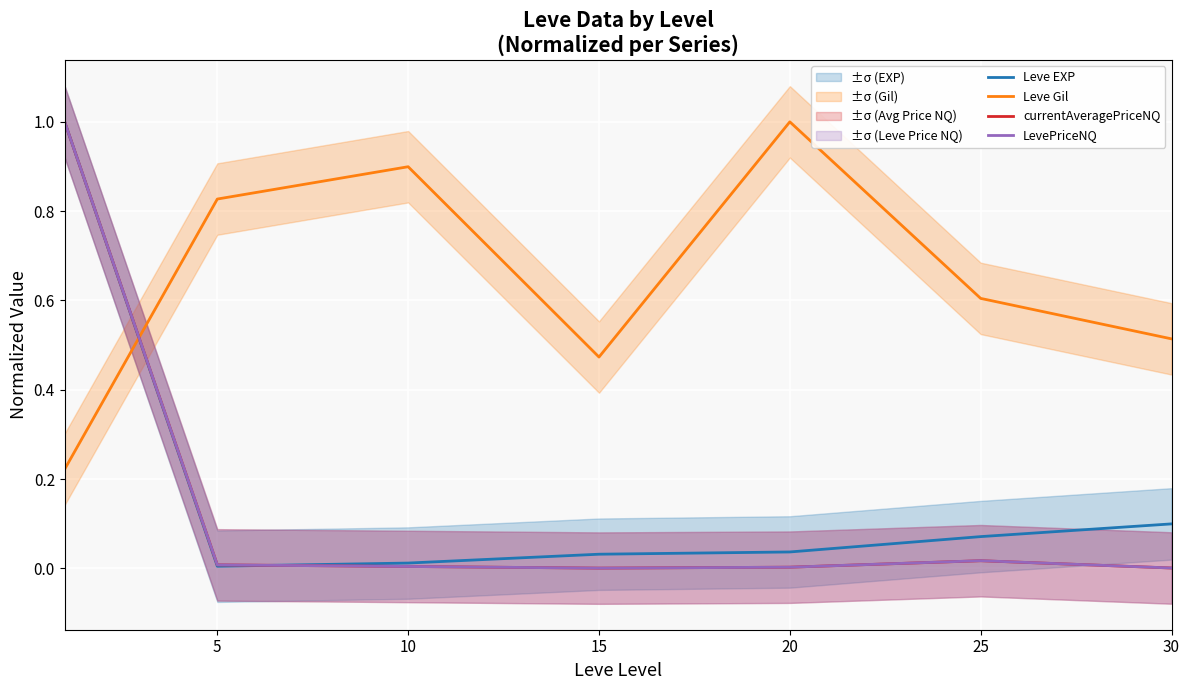

Where is the first local maximum for LevePriceNQ?

25